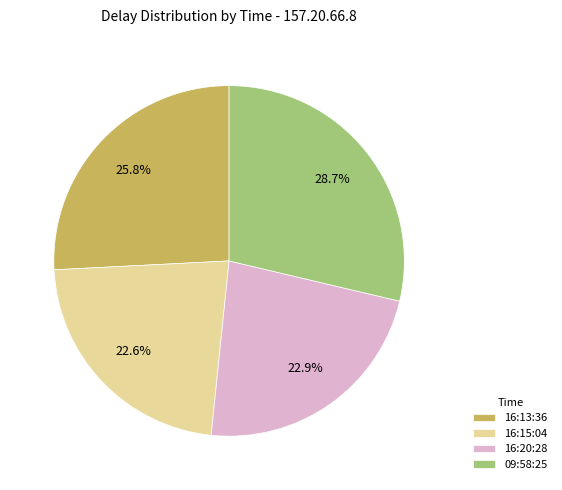

Does 16:13:36 represent more than half of the total?

No